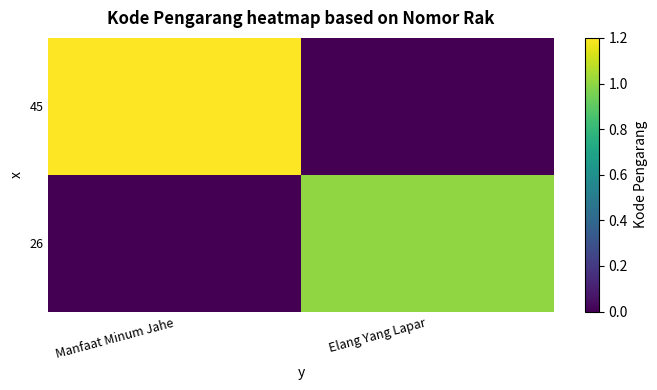

Between Manfaat Minum Jahe and Elang Yang Lapar, which series saw the biggest shift?

45